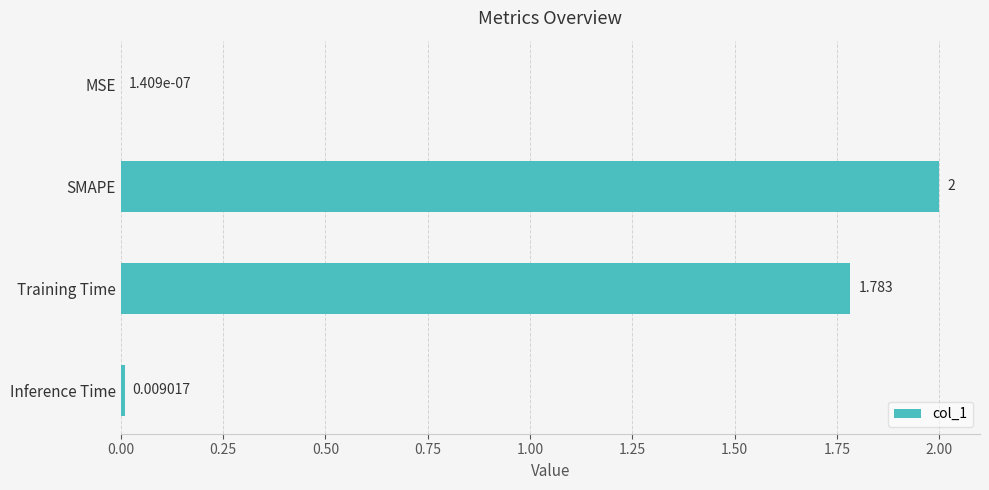

Which has a higher value, Inference Time or SMAPE?

SMAPE